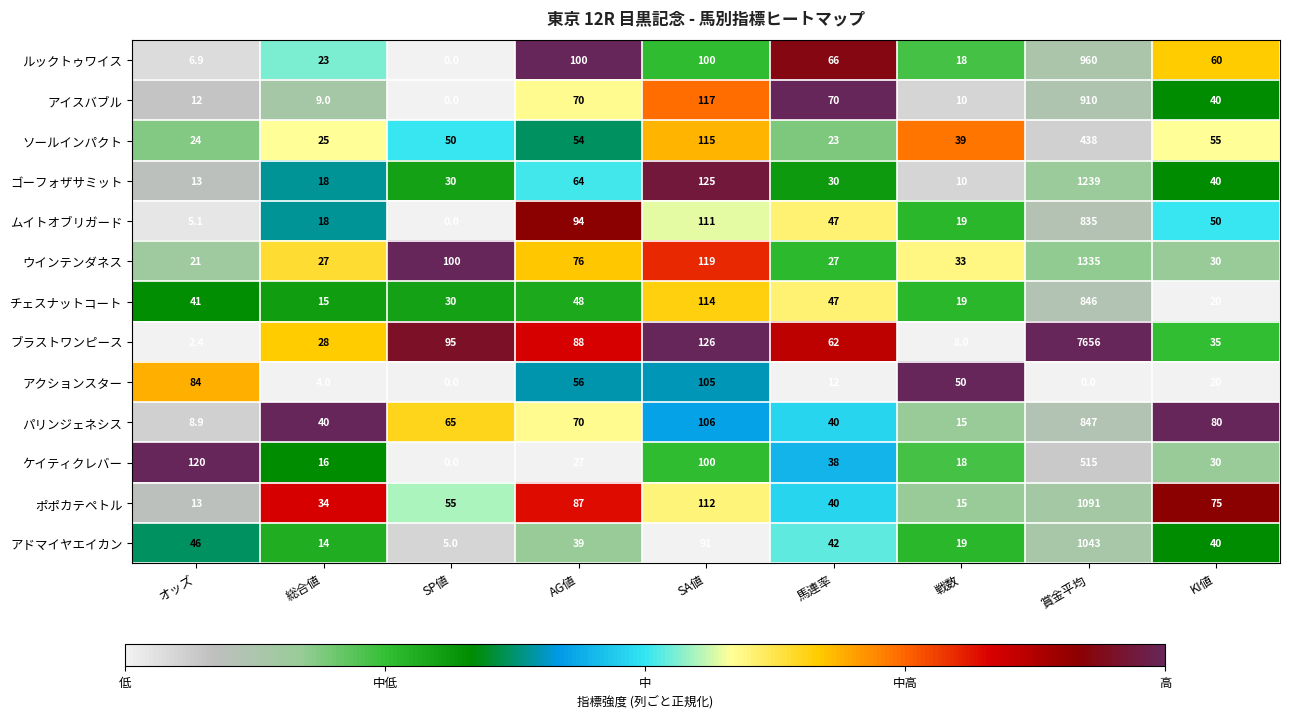

Which series has the widest spread of values?

ブラストワンピース